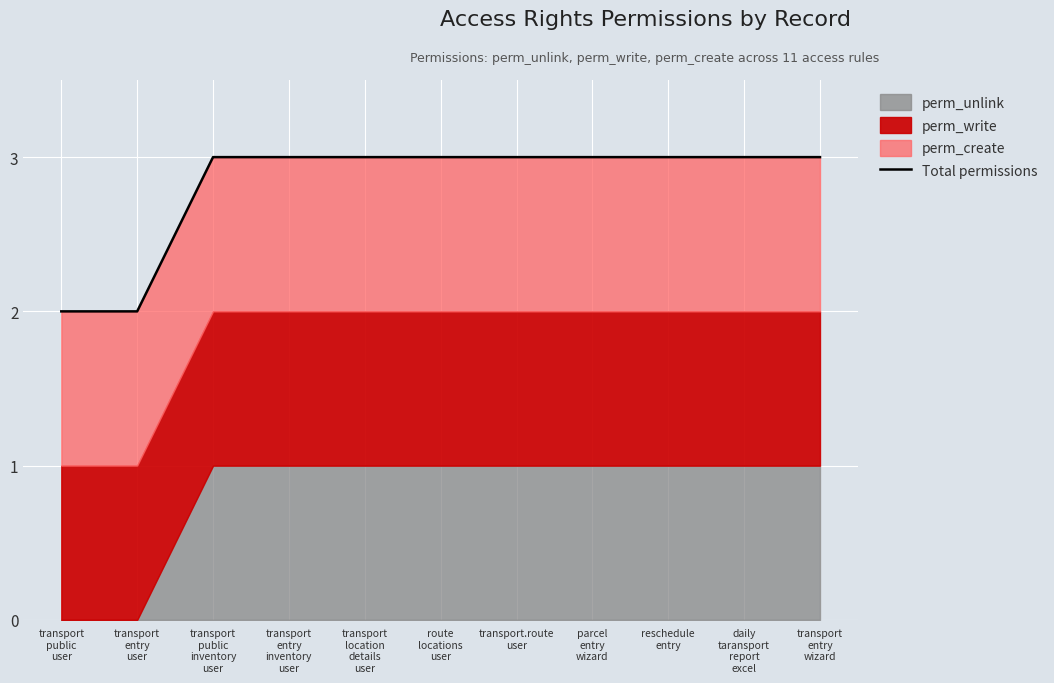

What is the label of the 2nd point from the left?

transport
entry
user